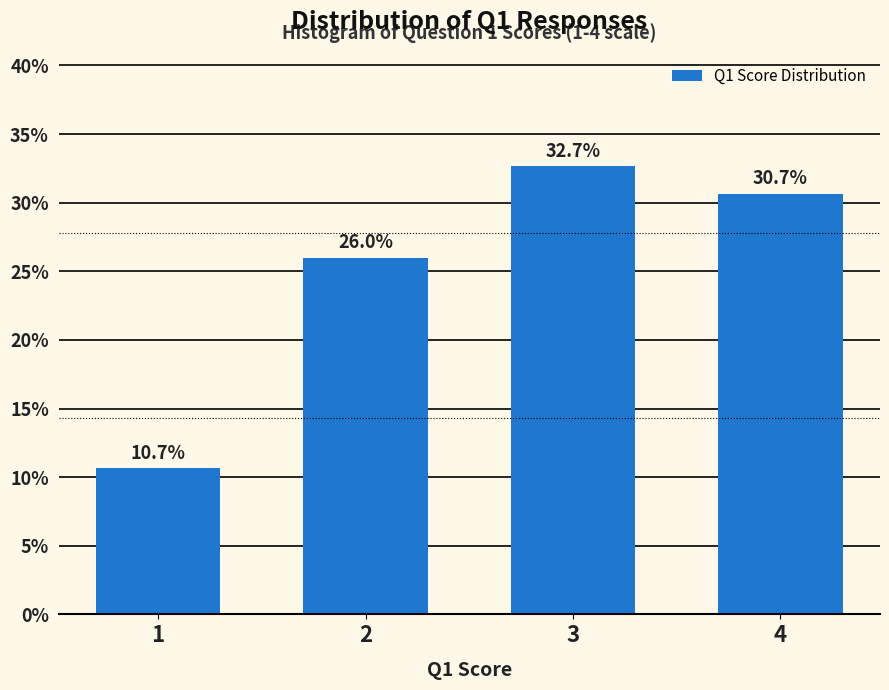

Reading left to right, transcribe all the data shown in this chart.

10.7	26.0	32.7	30.7